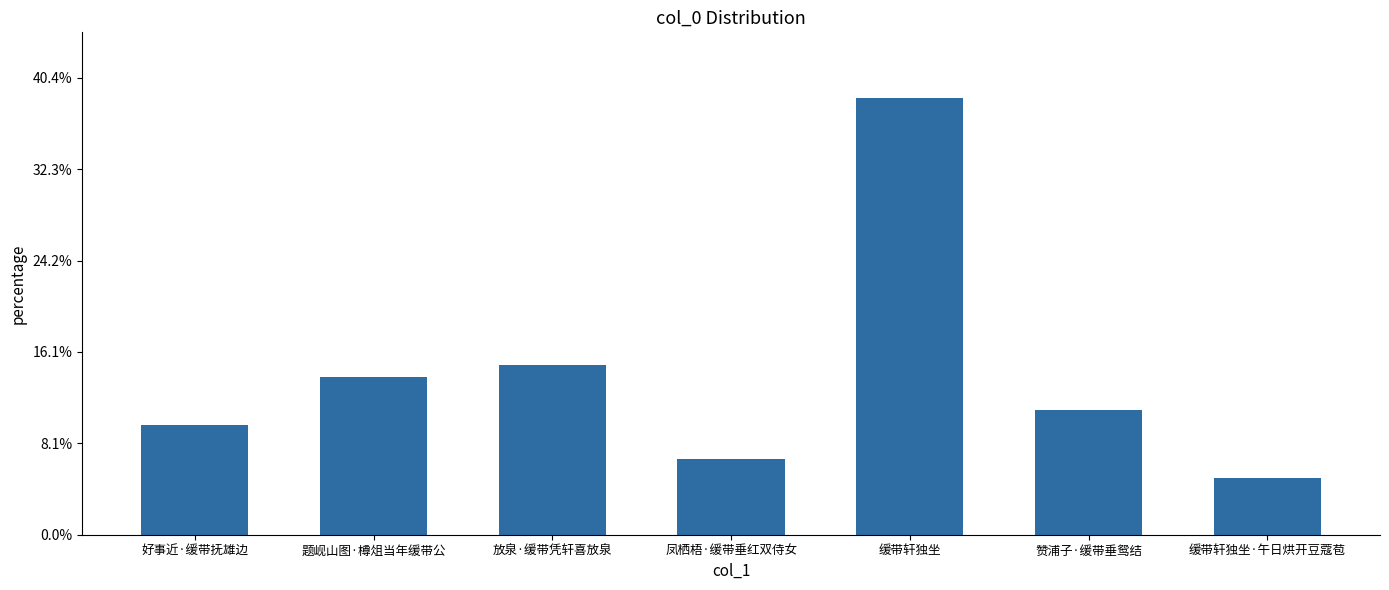

List the labels in order of value, smallest first.

缓带轩独坐·午日烘开豆蔻苞, 凤栖梧·缓带垂红双侍女, 好事近·缓带抚雄边, 赞浦子·缓带垂鸳结, 题岘山图·樽俎当年缓带公, 放泉·缓带凭轩喜放泉, 缓带轩独坐